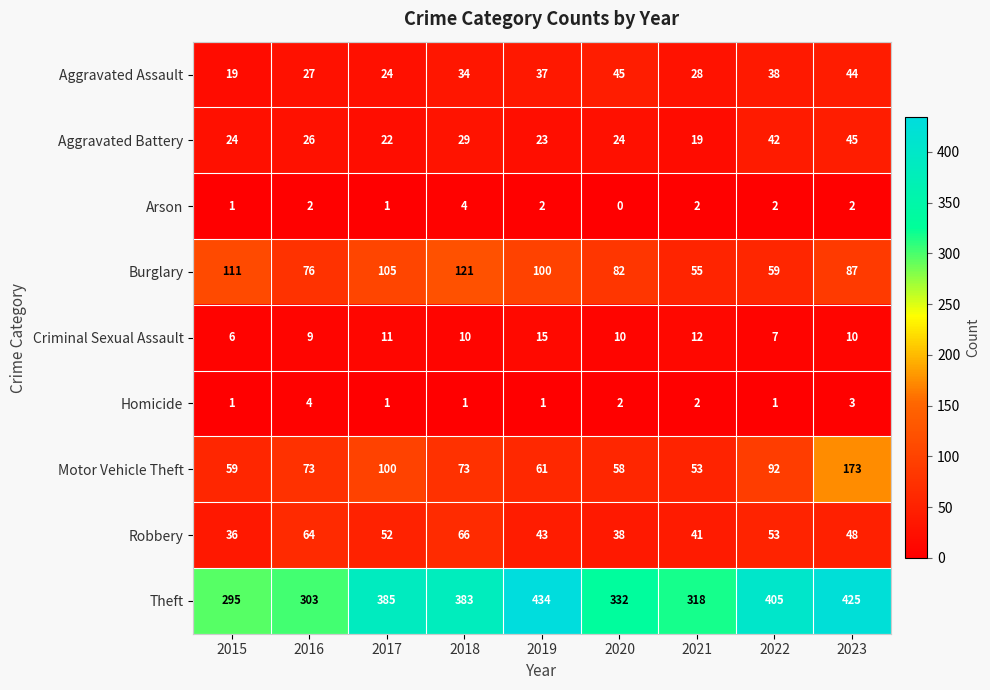

Which series has the largest range (max minus min)?

Theft